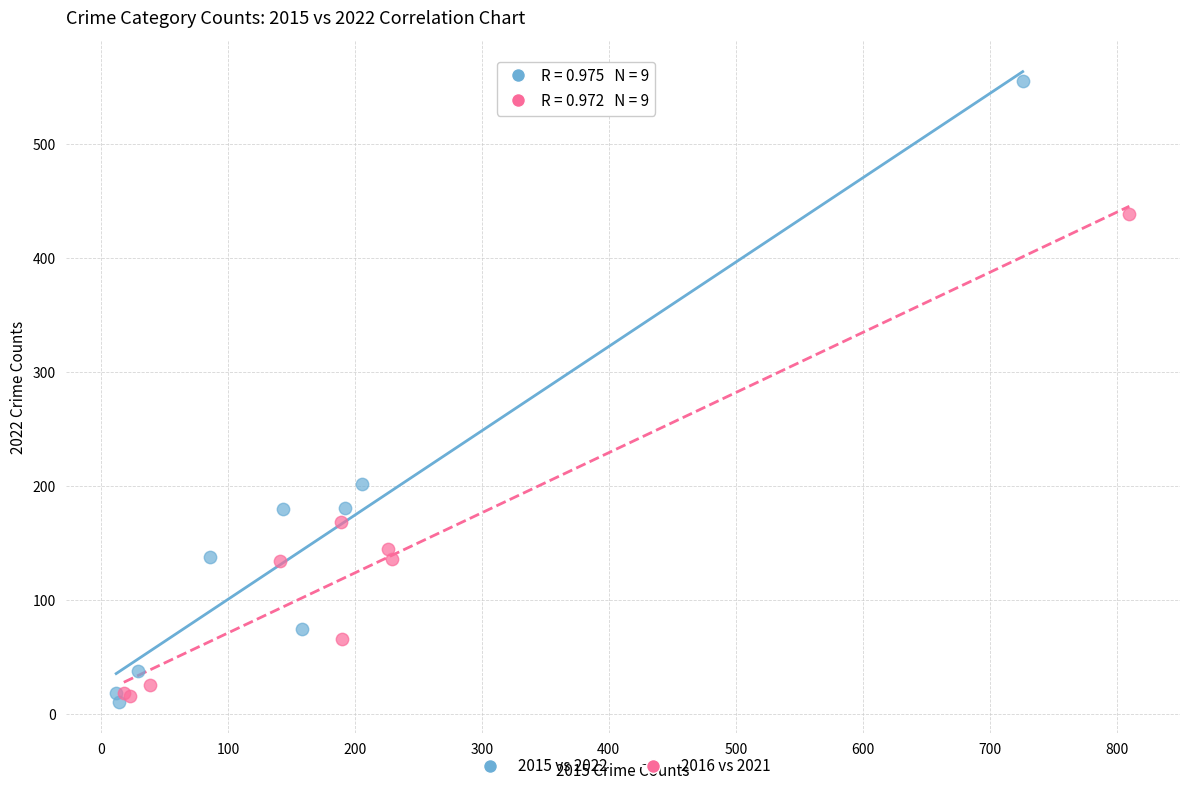

Which series has the largest Y range (max minus min)?

2015 vs 2022